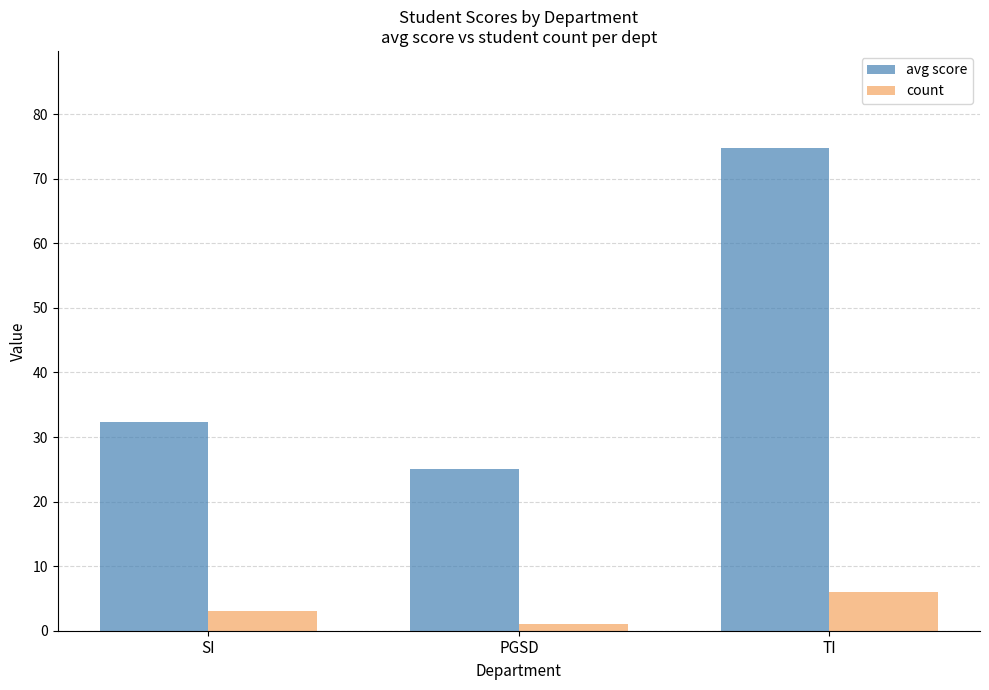

How many series are shown in this chart?

2